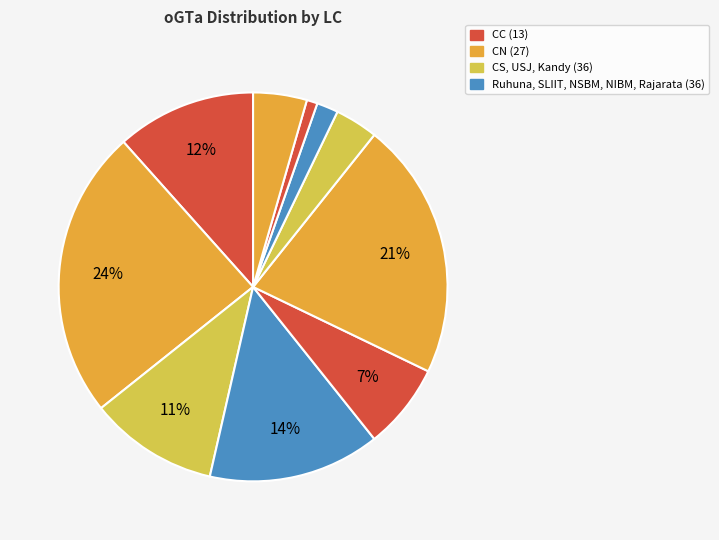

To the nearest percent, what is the difference between the largest and smallest slice percentages?

23%